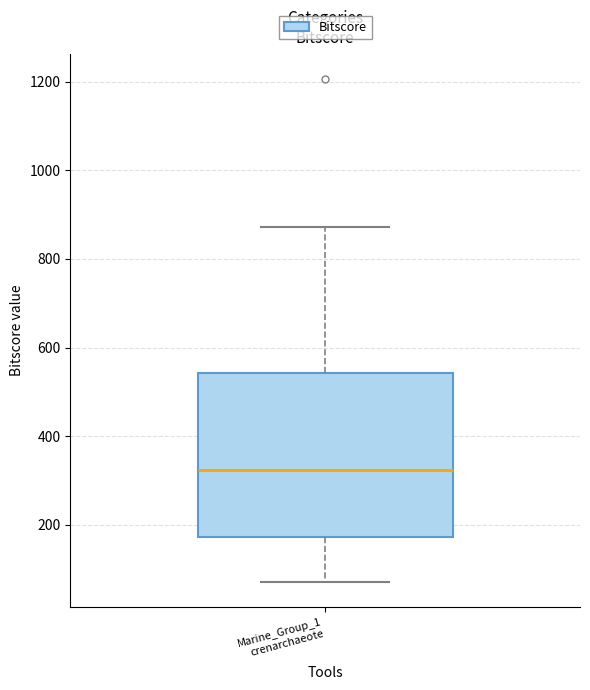

Transcribe this box plot: give where the median line is, the range the box spans, and where the two whiskers end, as read against the y-axis. The values are not printed on the chart, so give them approximately, as read against the axis.

median 320, box 180 to 540, whiskers 80 to 880